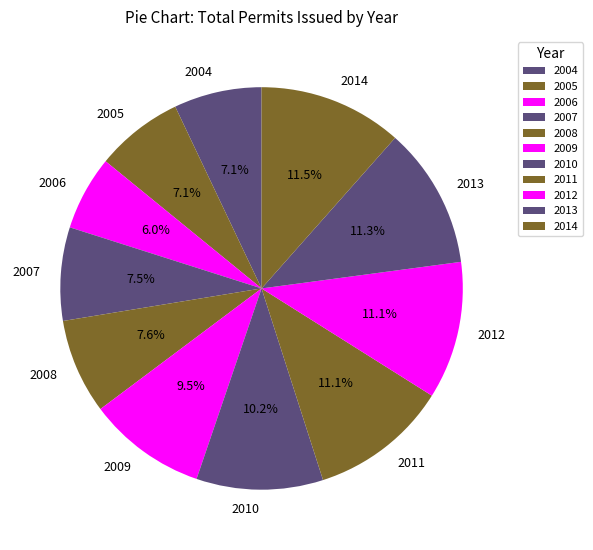

Is there a majority slice in this chart?

No